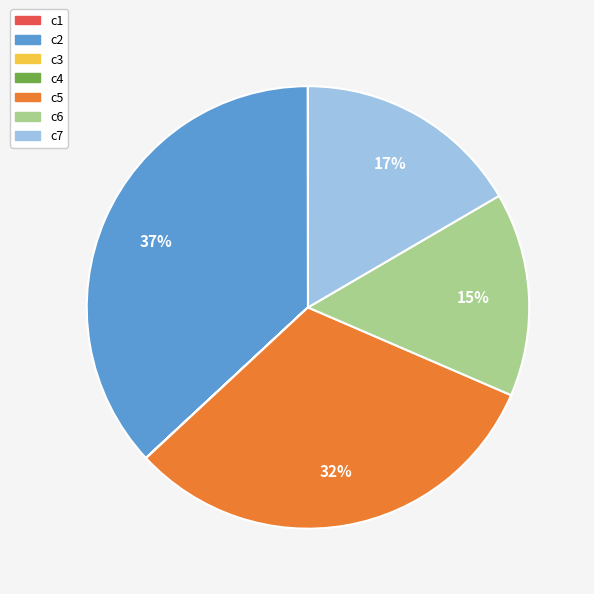

To the nearest percent, what is the difference between the c2 and c5 slice percentages?

5%